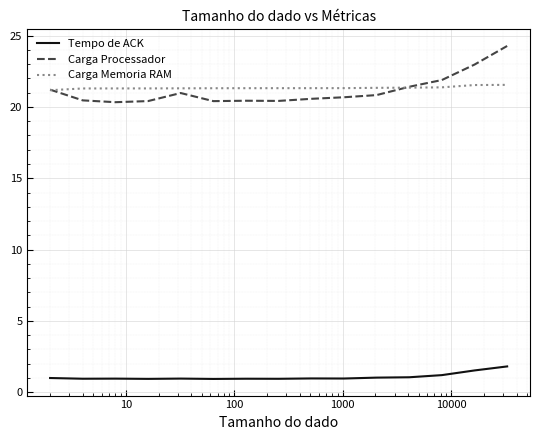

True or false: Tempo de ACK and Carga Processador cross at least once.

False